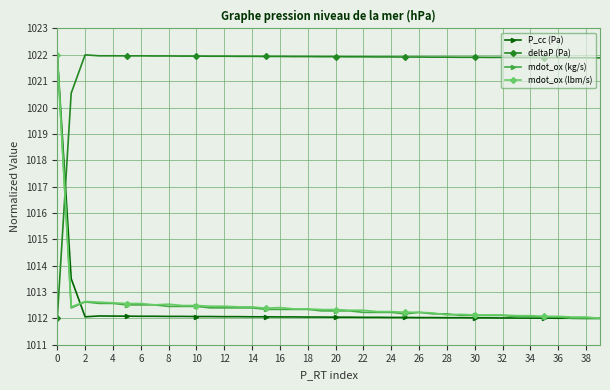

What is the lowest value of the deltaP (Pa) series?

1012.0